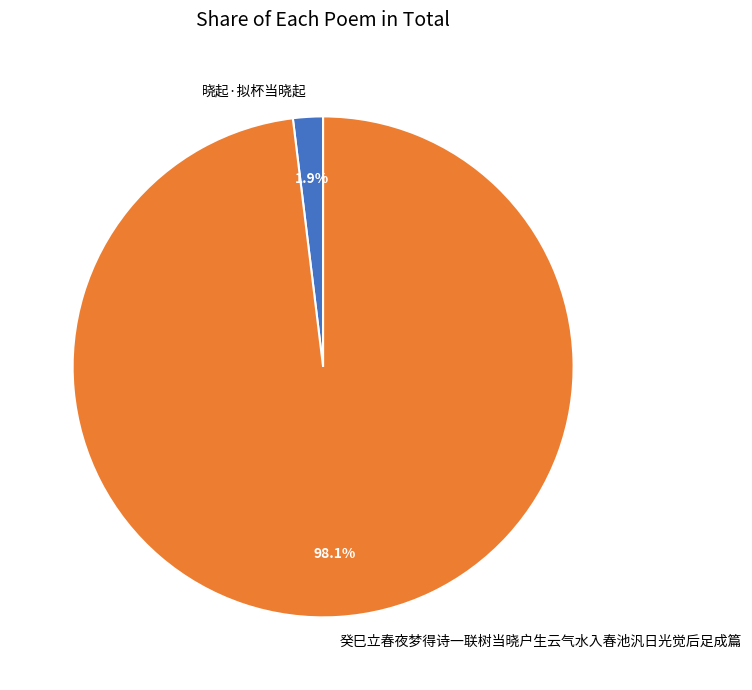

The 癸巳立春夜梦得诗一联树当晓户生云气水入春池汎日光觉后足成篇 slice represents 89% of the pie. True or false?

False